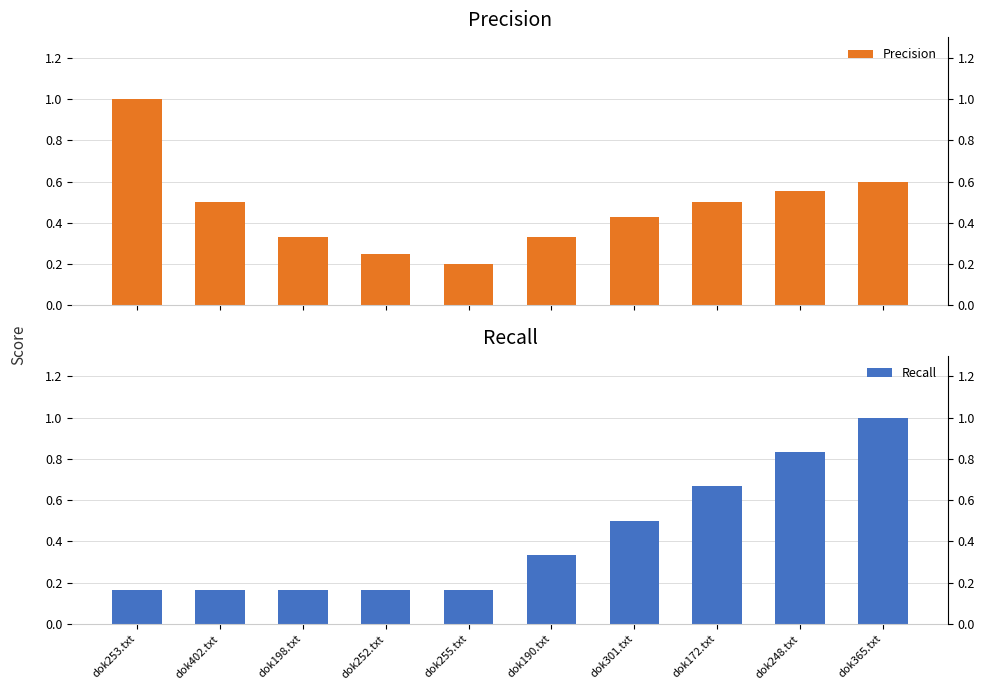

What is the difference between the second highest and second lowest values in the Recall series?

0.7